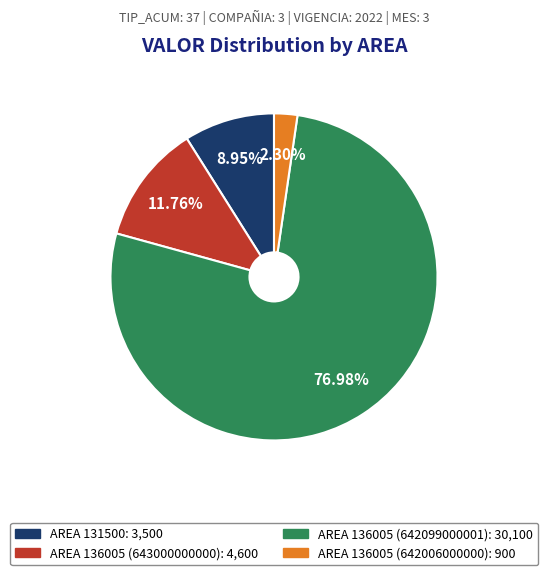

Does any single category account for the majority?

Yes